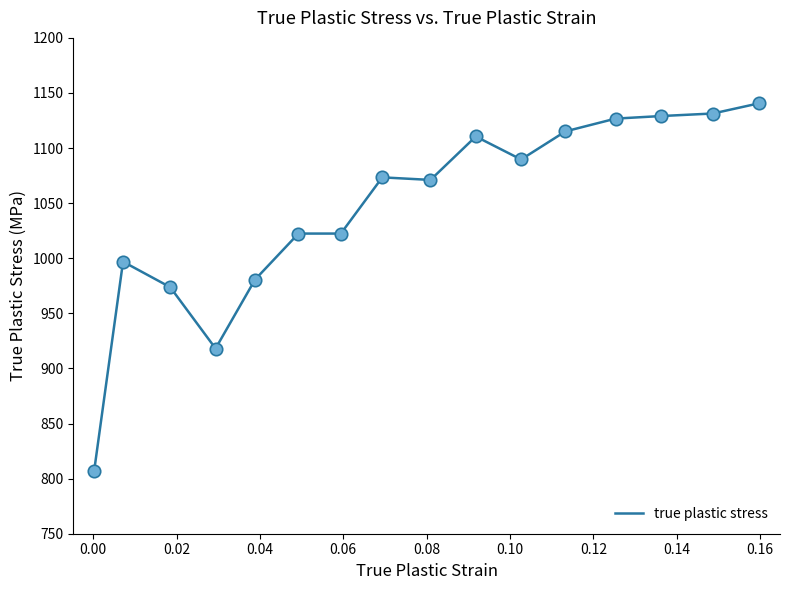

What is the difference between the maximum and minimum values?

333.8